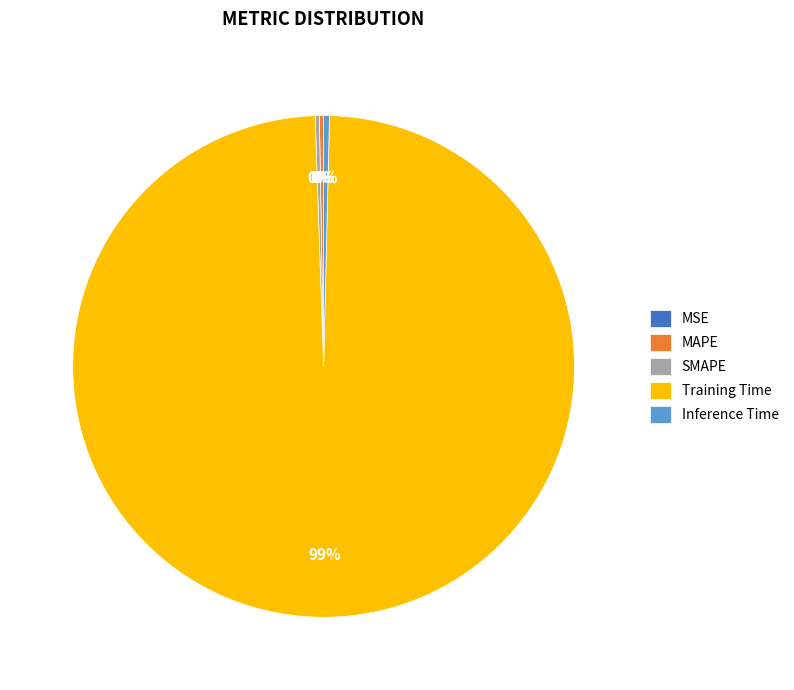

Between Inference Time and Training Time, which is larger?

Training Time